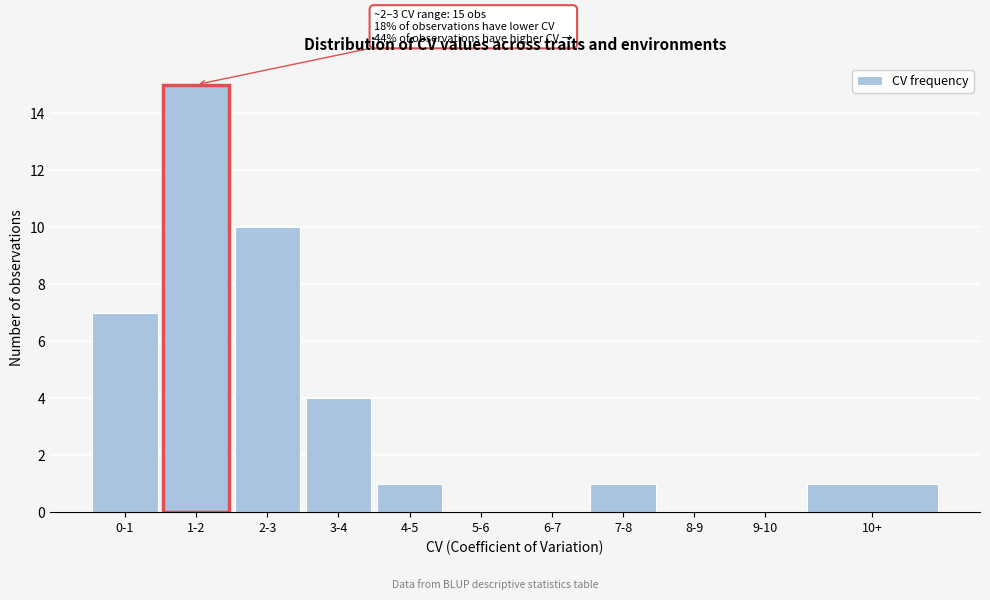

Reading right to left, what are all the values shown in this chart?

10+=1	9-10=0	8-9=0	7-8=1	6-7=0	5-6=0	4-5=1	3-4=4	2-3=10	1-2=15	0-1=7